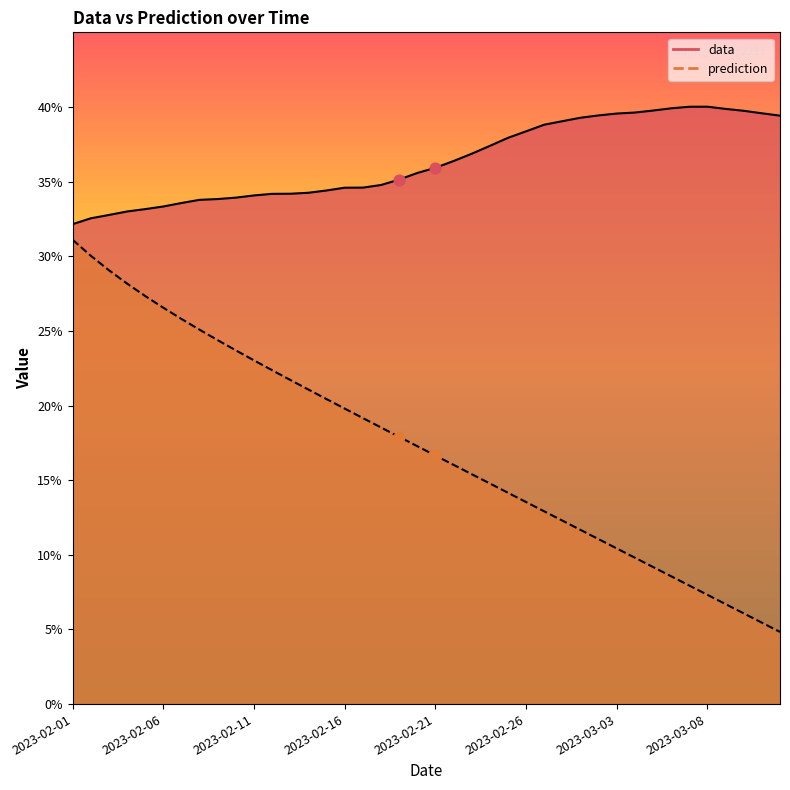

At which category is the sum across all series the highest?

2023-02-01